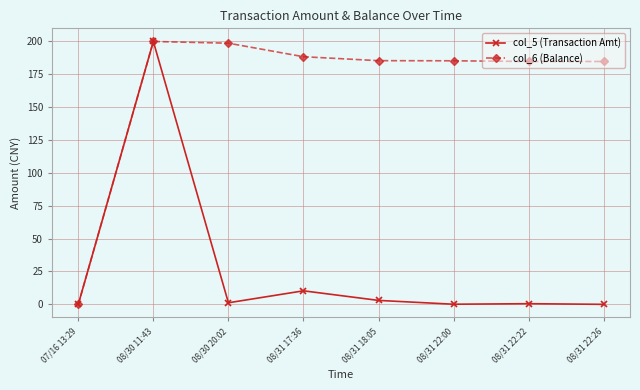

What are all the series names shown in the legend?

col_5 (Transaction Amt), col_6 (Balance)